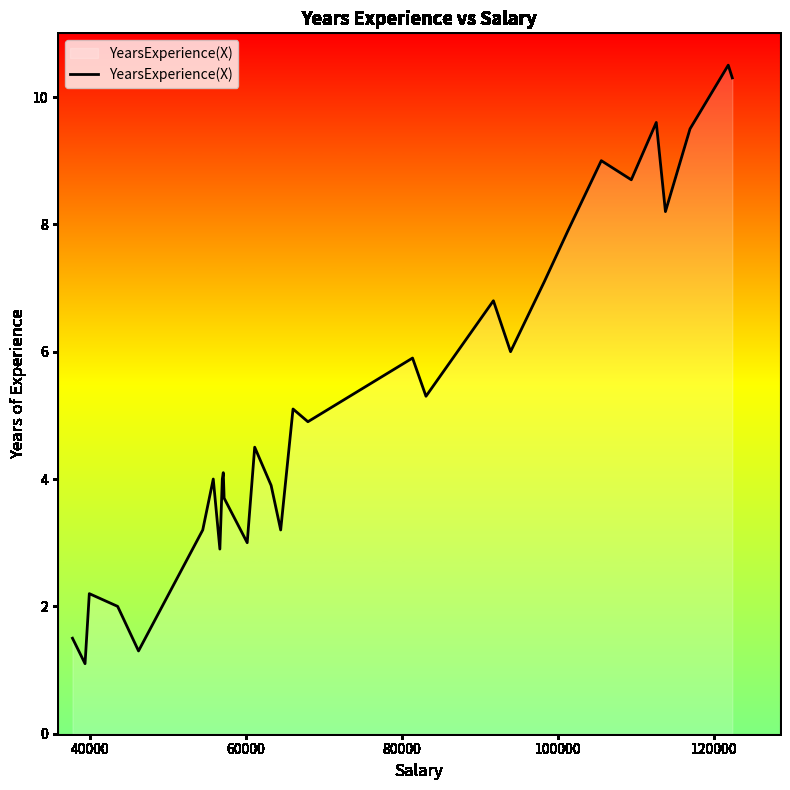

True or false: the data has more than 0 interior local peaks.

True